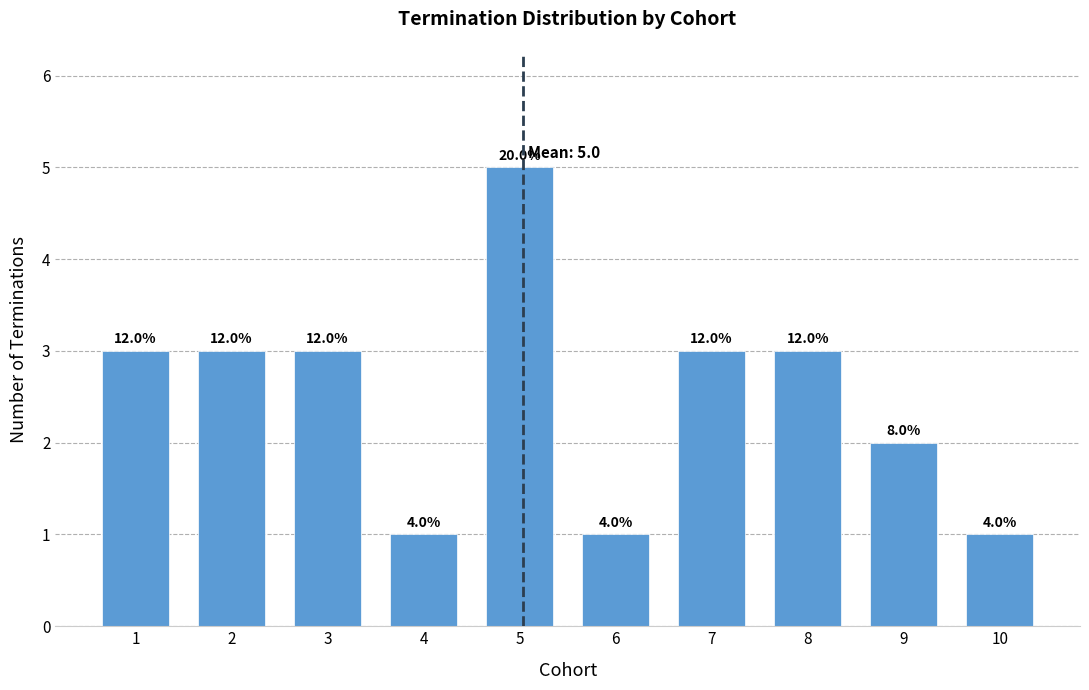

How many bars are there in total?

10